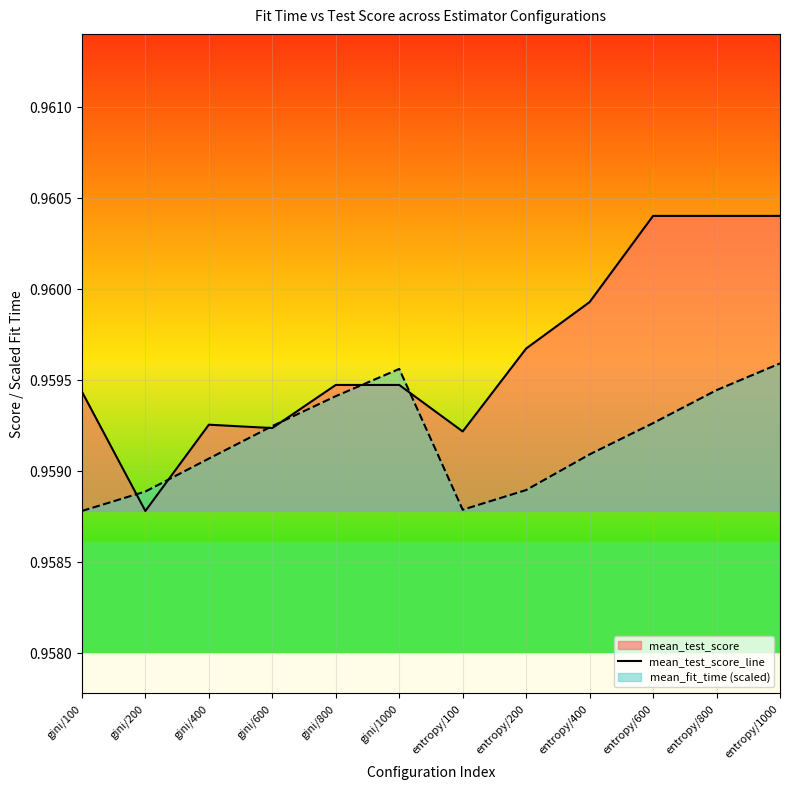

List the labels in order of value, smallest first.

gini/200, entropy/100, gini/600, gini/400, gini/100, gini/800, gini/1000, entropy/200, entropy/400, entropy/600, entropy/800, entropy/1000